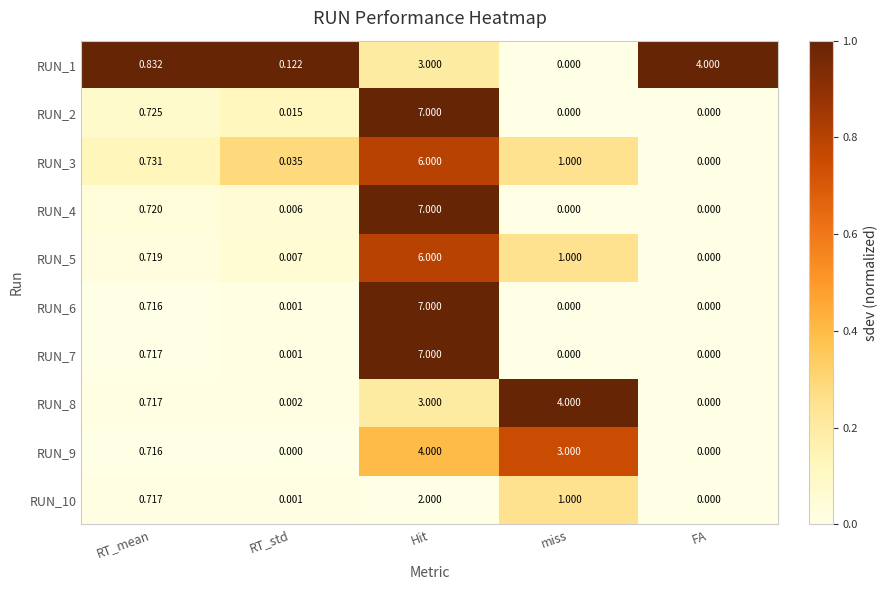

What is the total value across all series at miss?

10.0